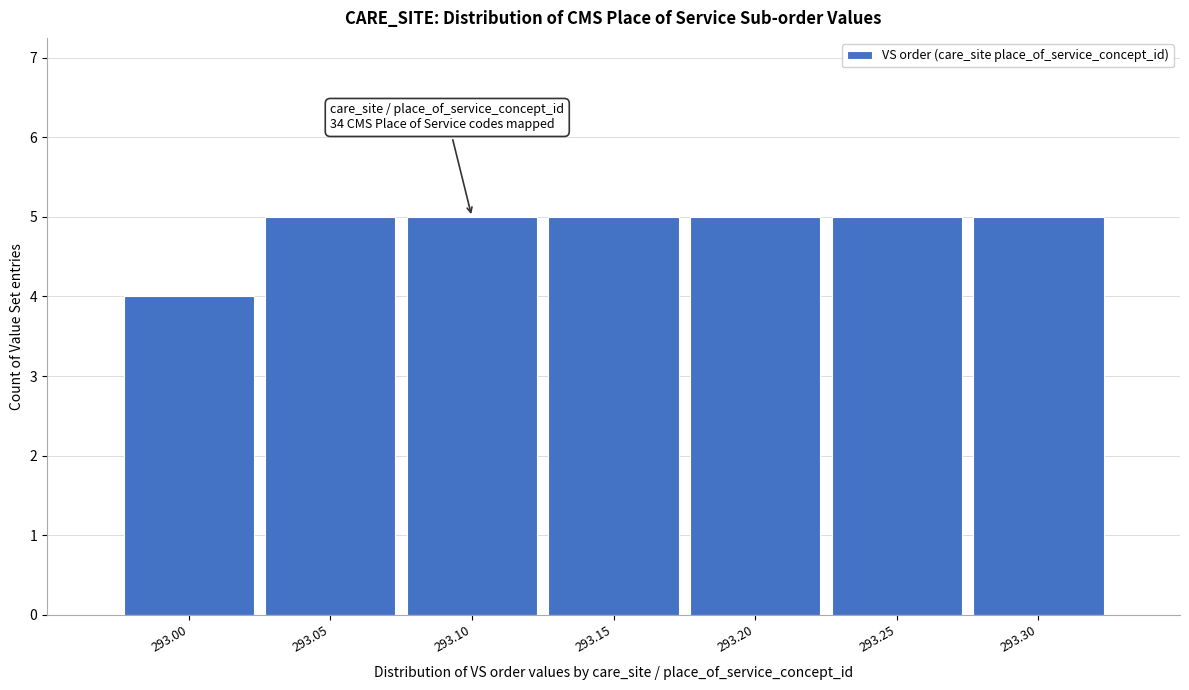

Reading left to right, list all the values displayed in this chart.

4	5	5	5	5	5	5